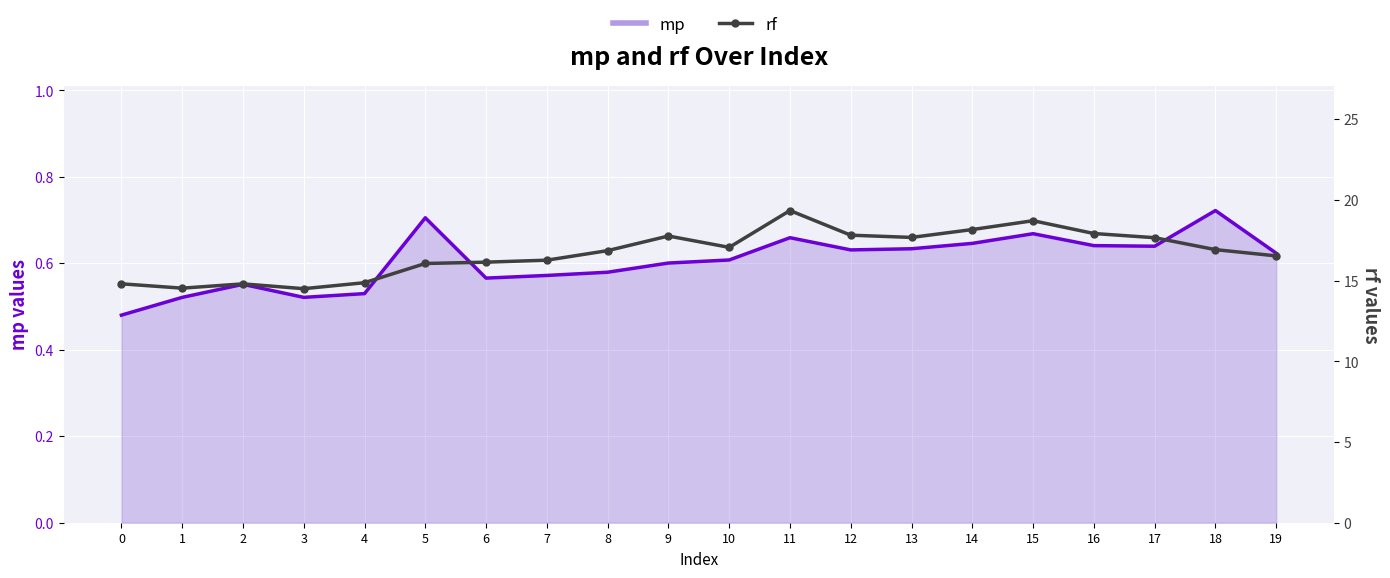

The chart shows a value of 17.7 at 13. True or false?

True